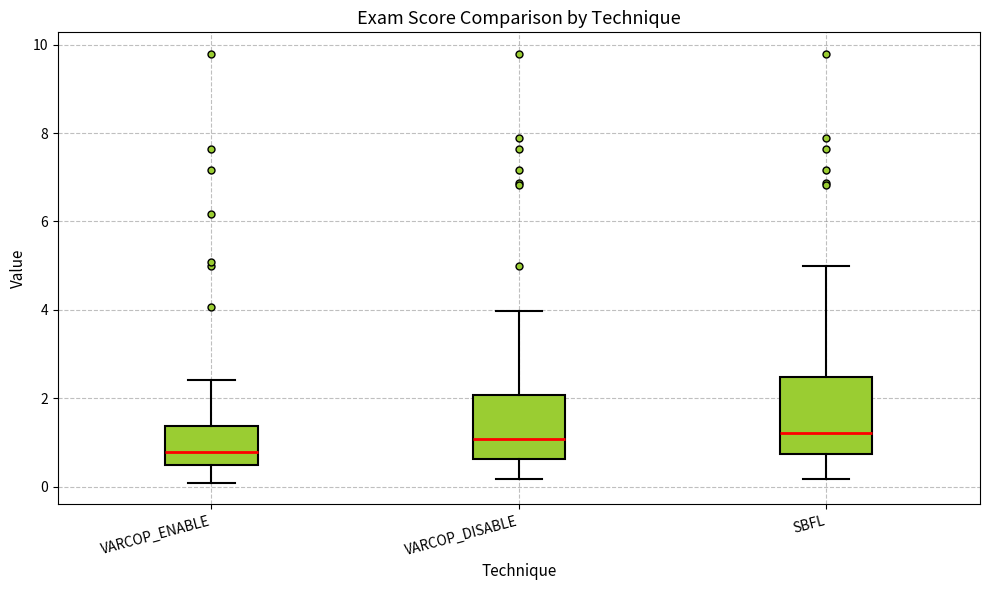

Reading left to right, transcribe this box plot: for each box, give where its median line is, the range the box spans, and where its two whiskers end, as read against the y-axis. The values are not printed on the chart, so give them approximately, as read against the axis.

VARCOP_ENABLE: median 0.8, box 0.4 to 1.4, whiskers 0.0 to 2.4
VARCOP_DISABLE: median 1.0, box 0.6 to 2.0, whiskers 0.2 to 4.0
SBFL: median 1.2, box 0.8 to 2.4, whiskers 0.2 to 5.0